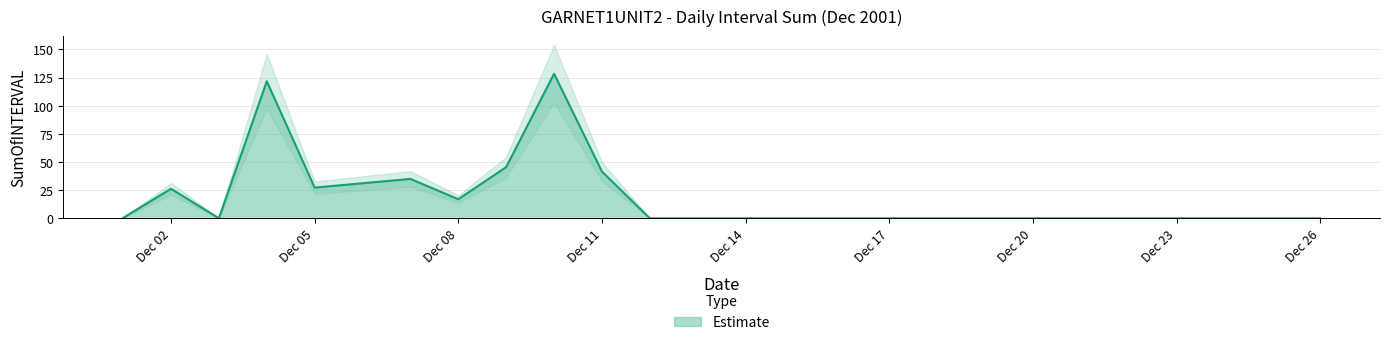

How many interior local valleys (lower than both neighbors) does the data have?

3